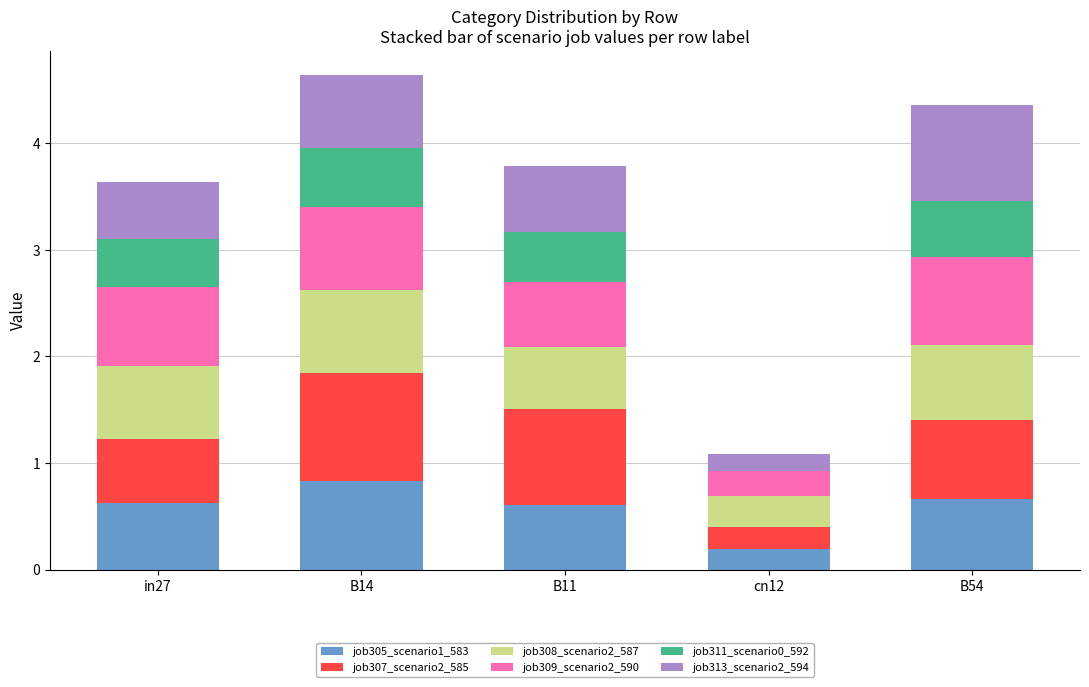

What is the total value across all series at in27?

3.6